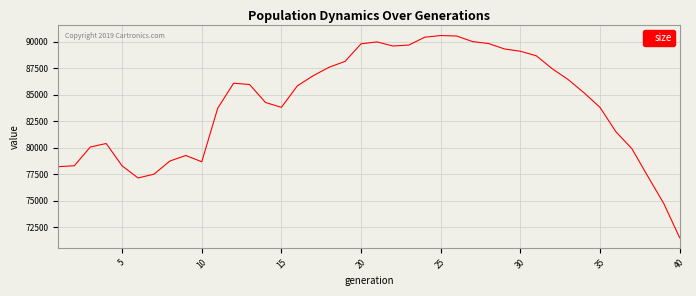

Is this an area chart (filled region under the line)?

No